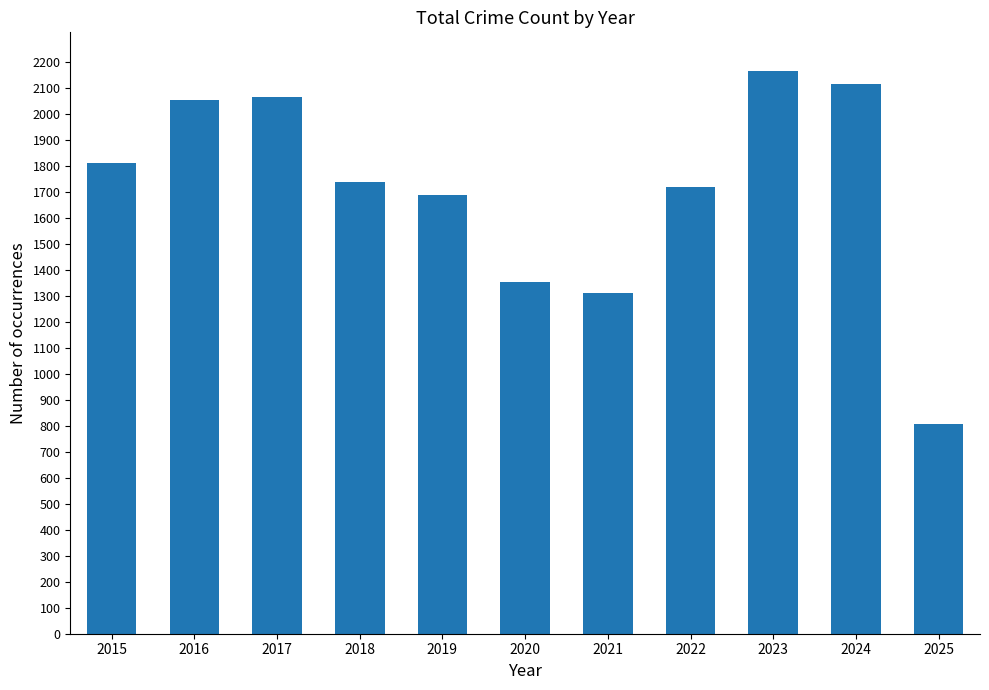

Which has a higher value, 2021 or 2015?

2015